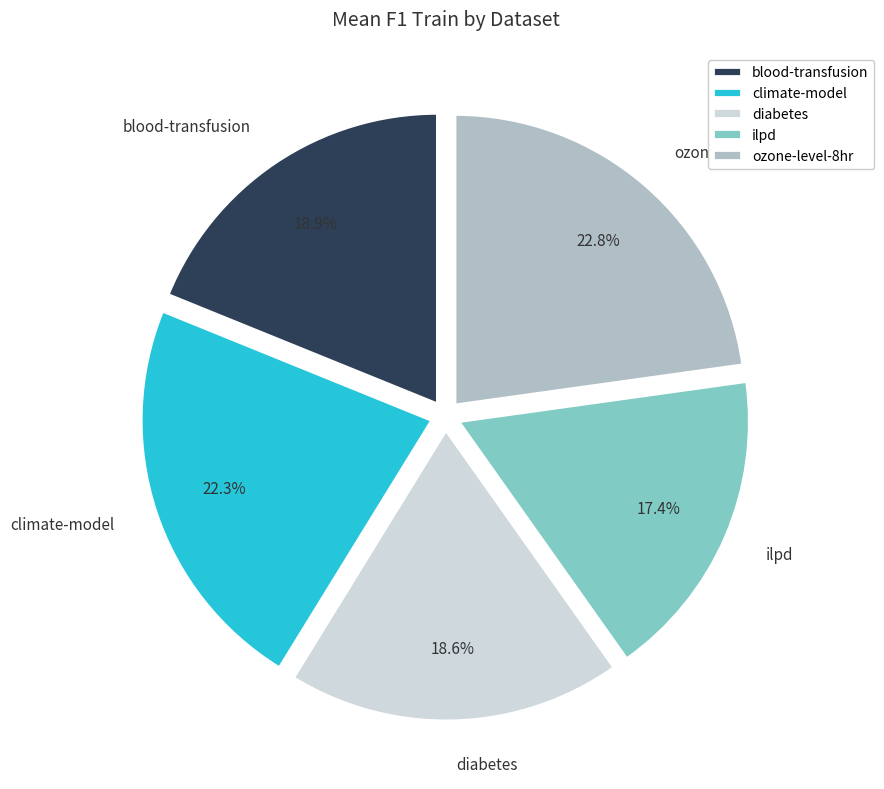

Between ozone-level-8hr and blood-transfusion, which is larger?

ozone-level-8hr